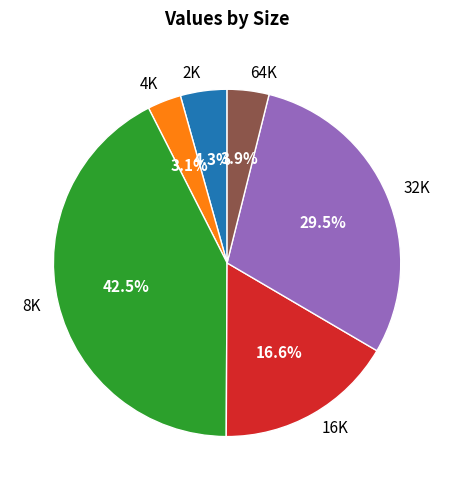

Do 8K and 2K together represent more than half of the pie?

No